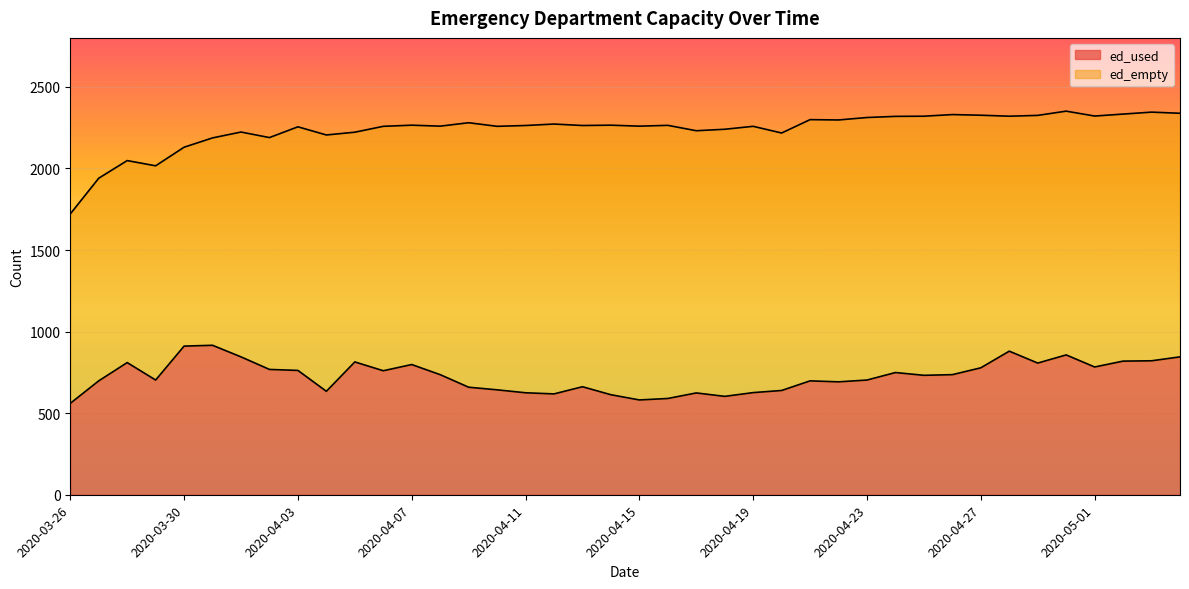

List the labels in order of value, smallest first.

2020-03-26, 2020-04-15, 2020-04-16, 2020-04-18, 2020-04-14, 2020-04-12, 2020-04-17, 2020-04-11, 2020-04-19, 2020-04-04, 2020-04-20, 2020-04-10, 2020-04-09, 2020-04-13, 2020-04-22, 2020-03-27, 2020-04-21, 2020-03-29, 2020-04-23, 2020-04-25, 2020-04-08, 2020-04-26, 2020-04-24, 2020-04-06, 2020-04-03, 2020-04-02, 2020-04-27, 2020-05-01, 2020-04-07, 2020-04-29, 2020-03-28, 2020-04-05, 2020-05-02, 2020-05-03, 2020-04-01, 2020-05-04, 2020-04-30, 2020-04-28, 2020-03-30, 2020-03-31